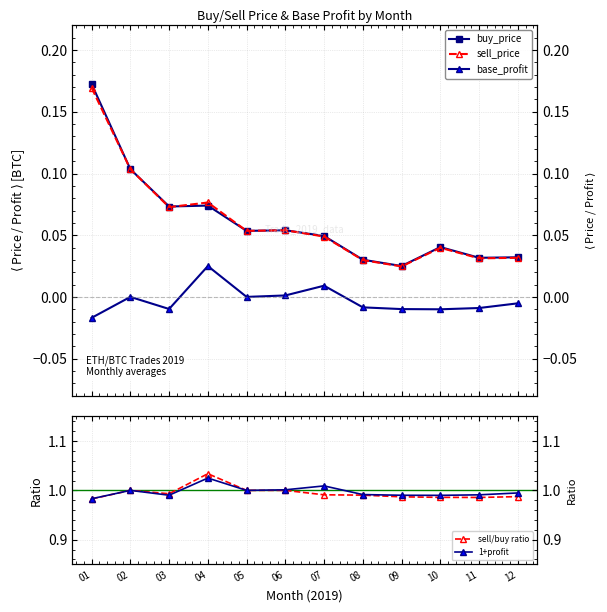

What are all the series names shown in the legend?

buy_price, sell_price, base_profit, sell/buy ratio, 1+profit